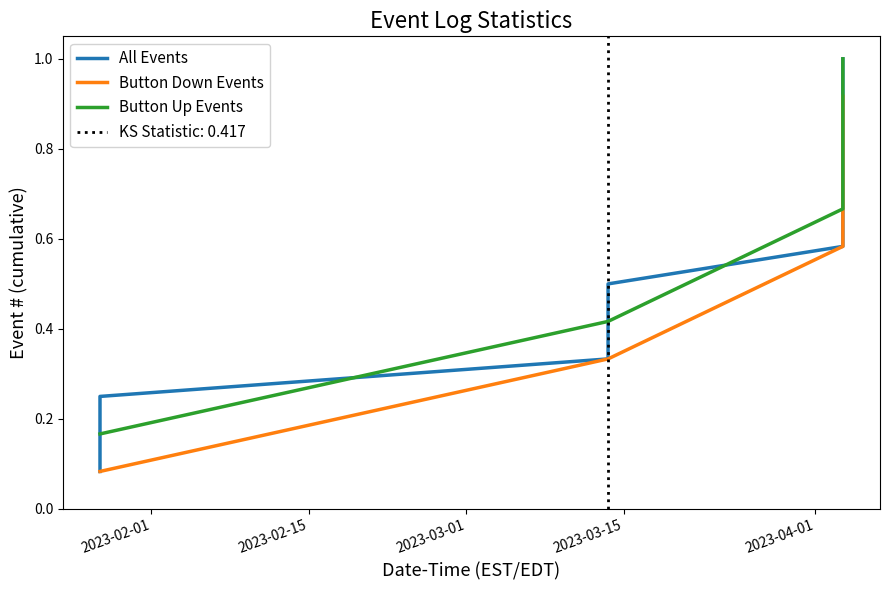

Rank the categories by value from lowest to highest.

2023-01-27 10:54:10, 2023-01-27 10:54:11, 2023-01-27 10:54:15, 2023-03-13 14:39:11, 2023-03-13 14:39:12, 2023-03-13 14:39:43, 2023-04-03 11:29:26, 2023-04-03 11:29:27, 2023-04-03 11:29:30, 2023-04-03 11:29:31, 2023-04-03 11:29:32, 2023-04-03 11:29:33